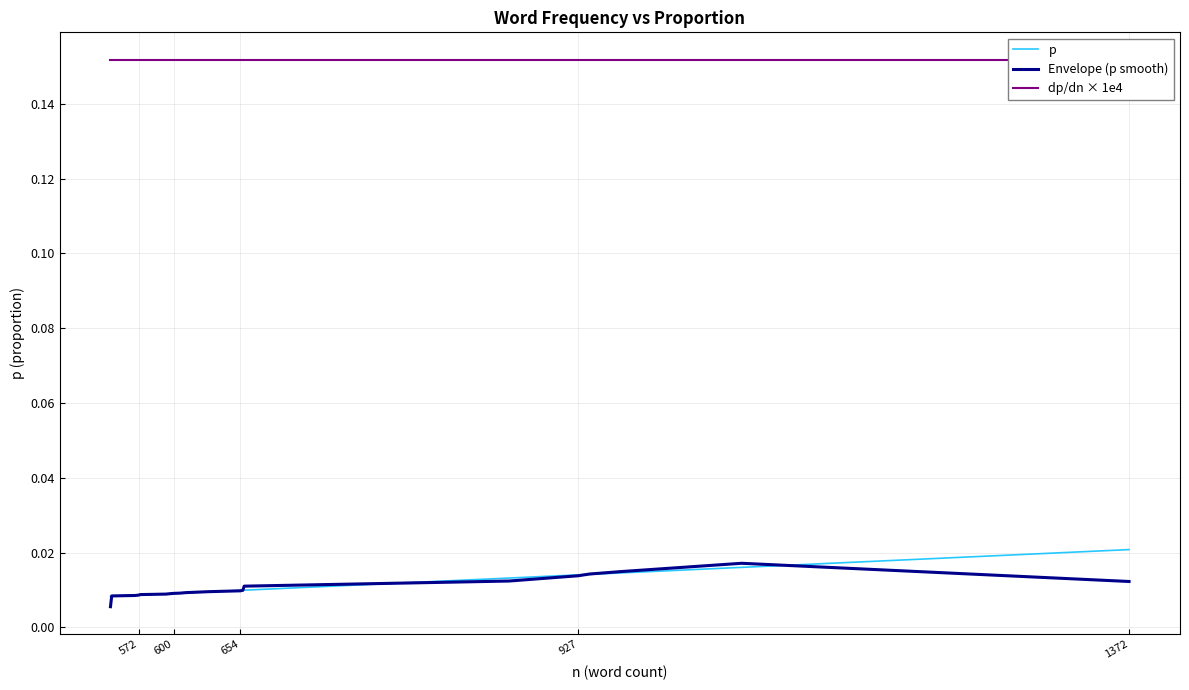

Count the number of data series in this chart.

3